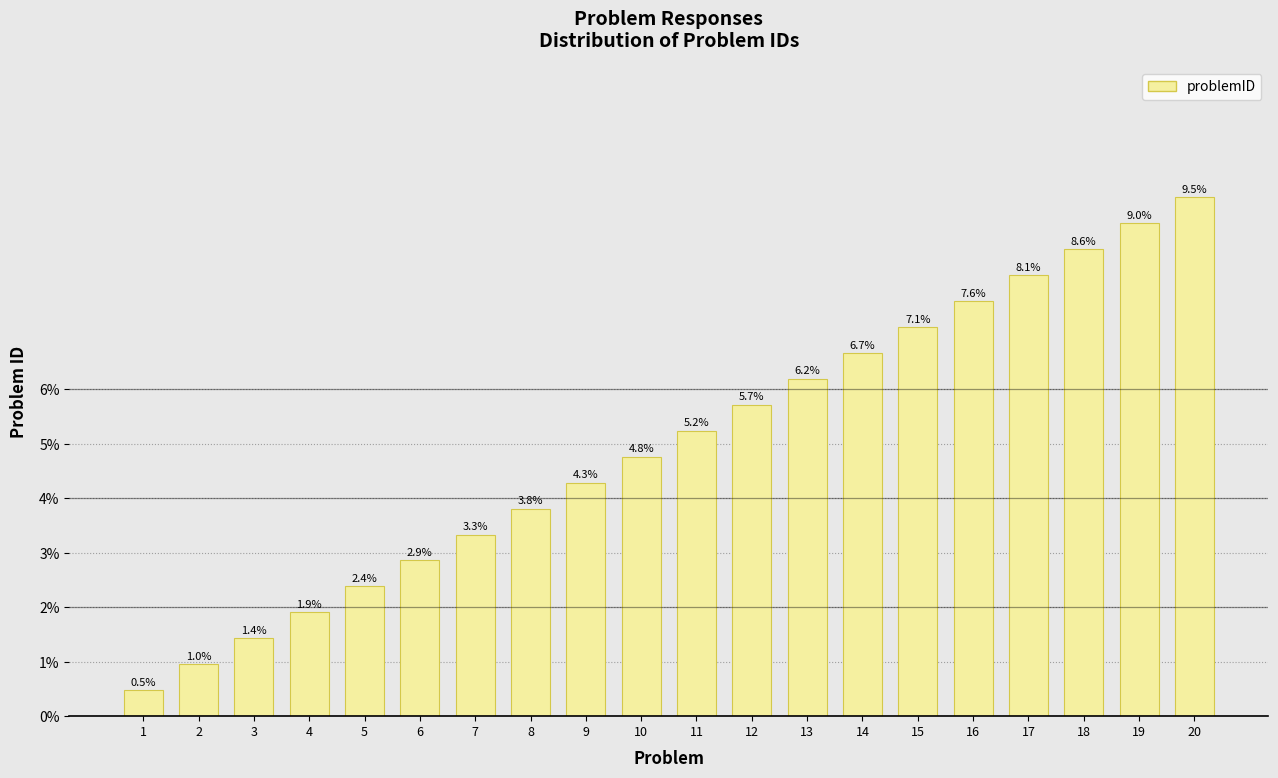

What is the average value?

5.0